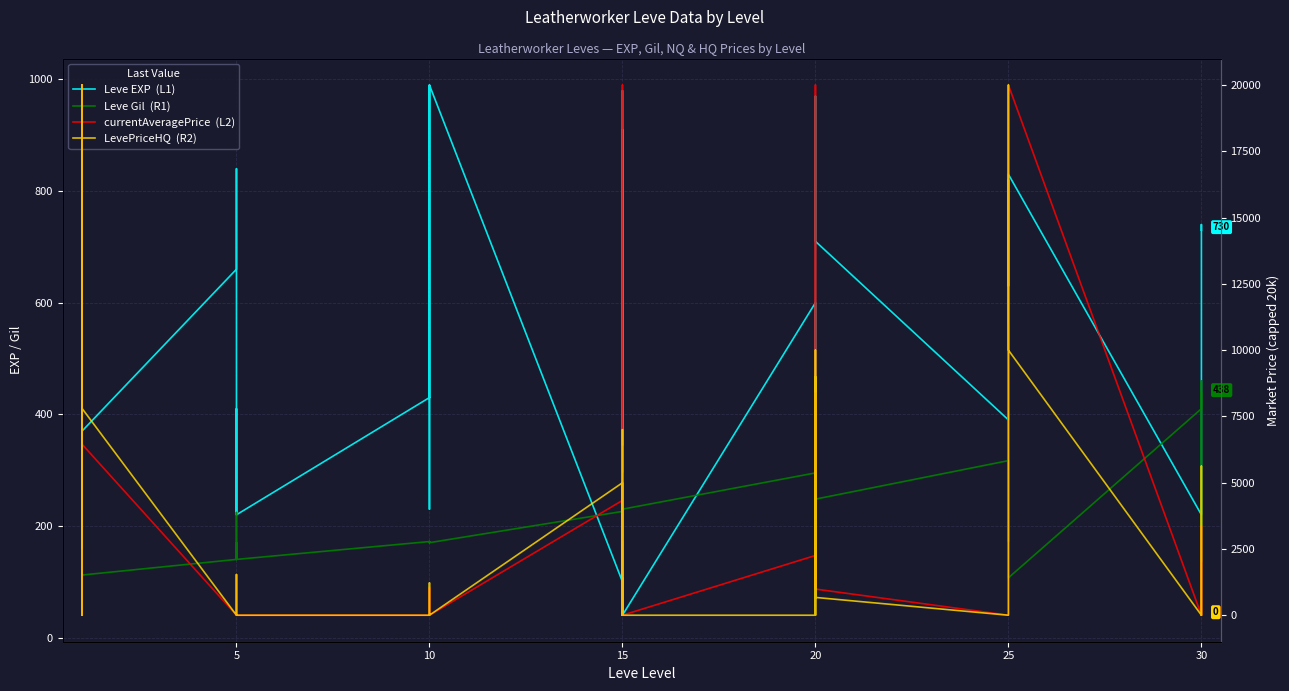

In Leve Gil  (R1), how many points are lower than both neighbors (excluding endpoints)?

10